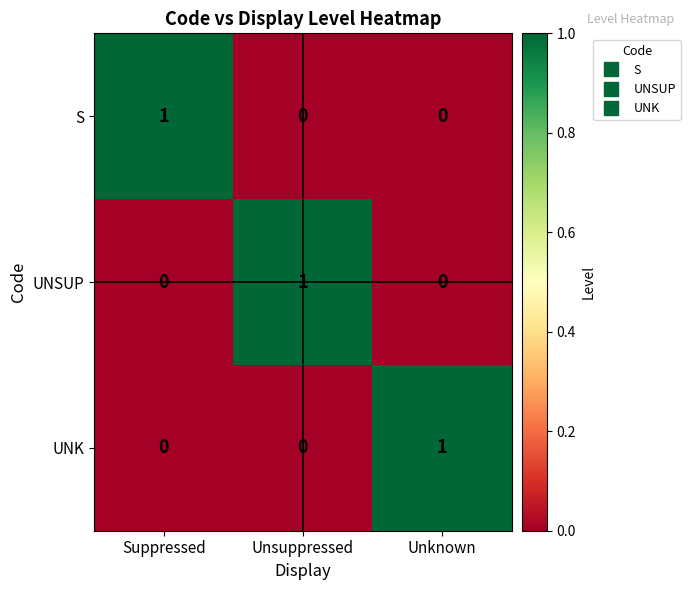

How many data points does each series have?

3